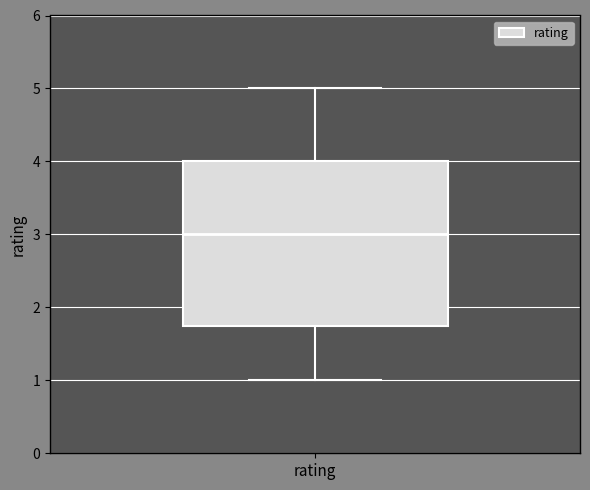

Read this box plot against the y-axis: the position of the median line, the range covered by the box, and the ends of both whiskers. The values are not printed on the chart, so give them approximately, as read against the axis.

median 3.0, box 1.8 to 4.0, whiskers 1.0 to 5.0